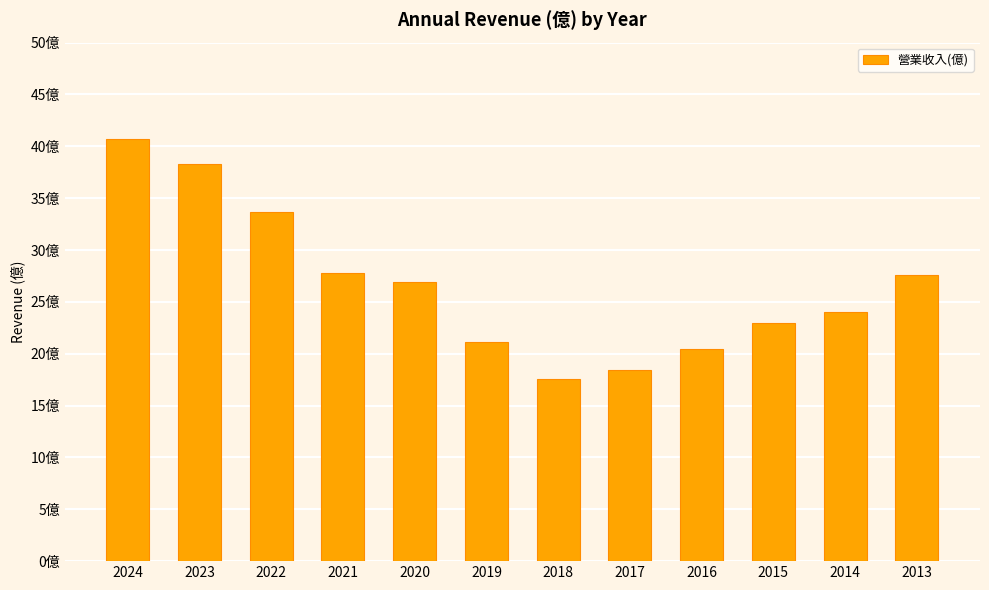

What is the average value?

26.6